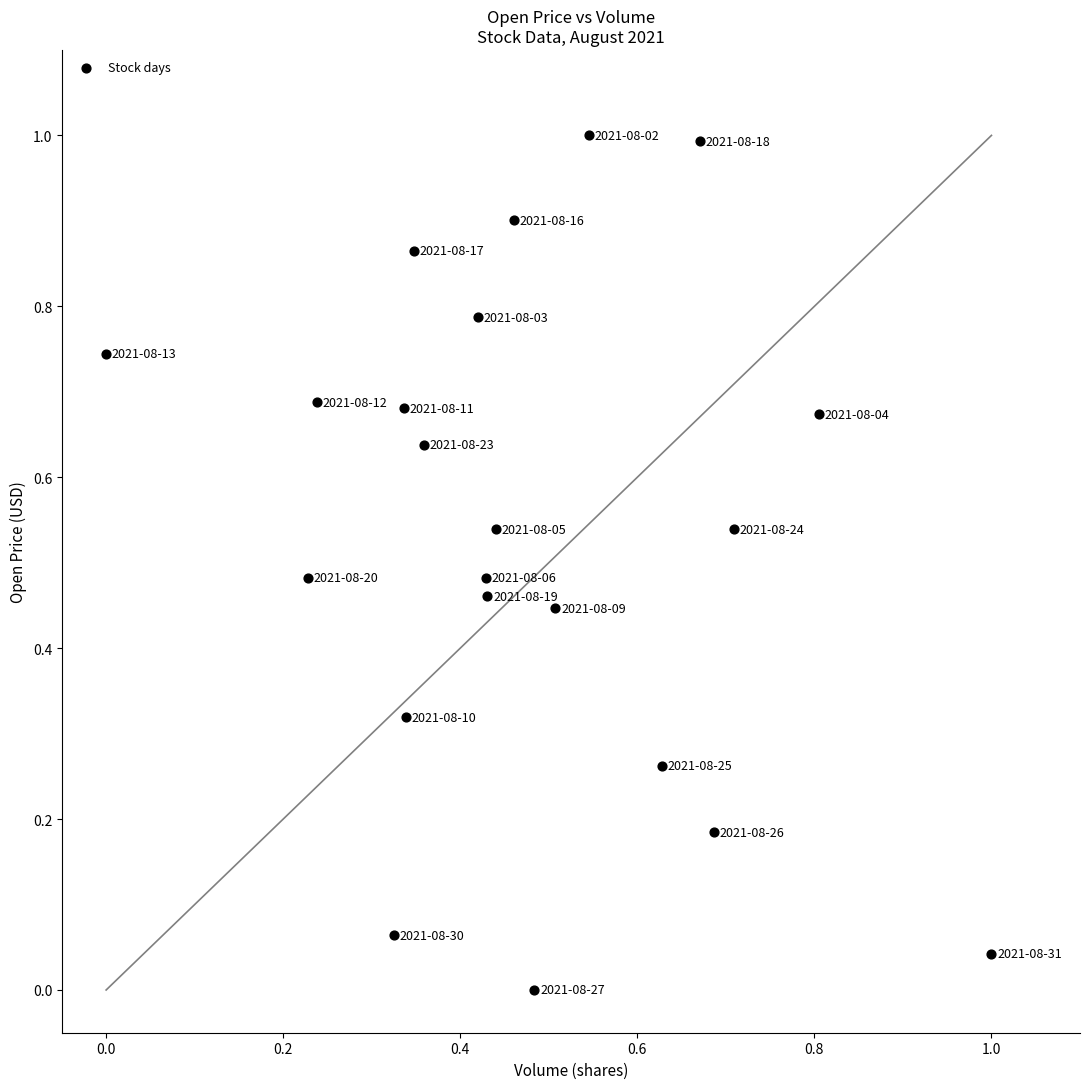

What is the range of Y values (max minus min)?

1.0